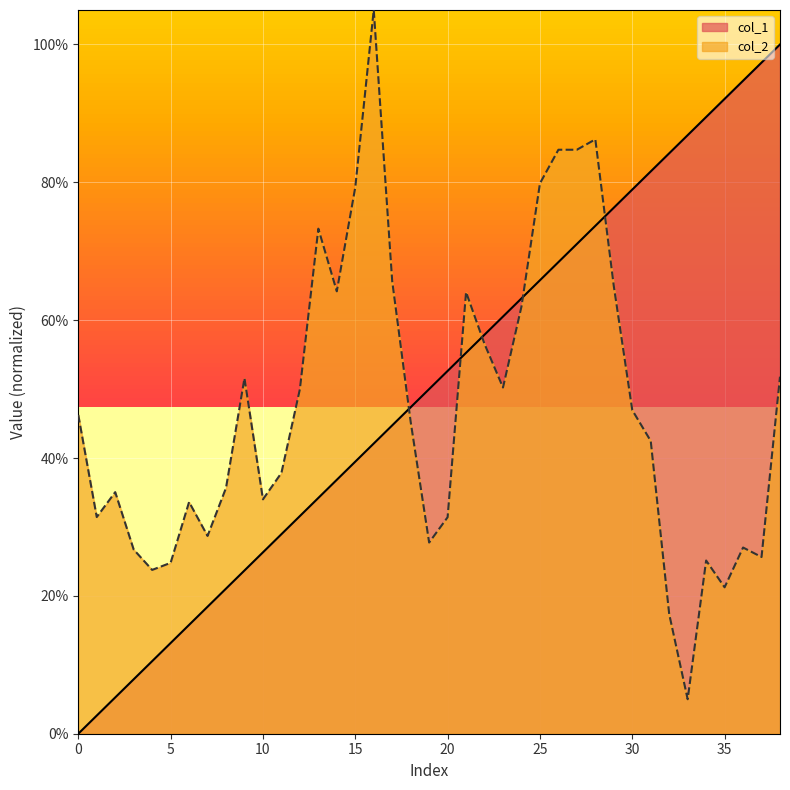

How many data points in col_1 are above 49?

20